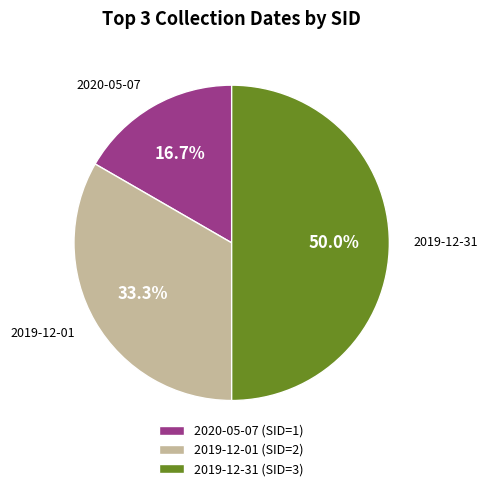

To the nearest percent, what percentage of the pie is 2019-12-31?

50%